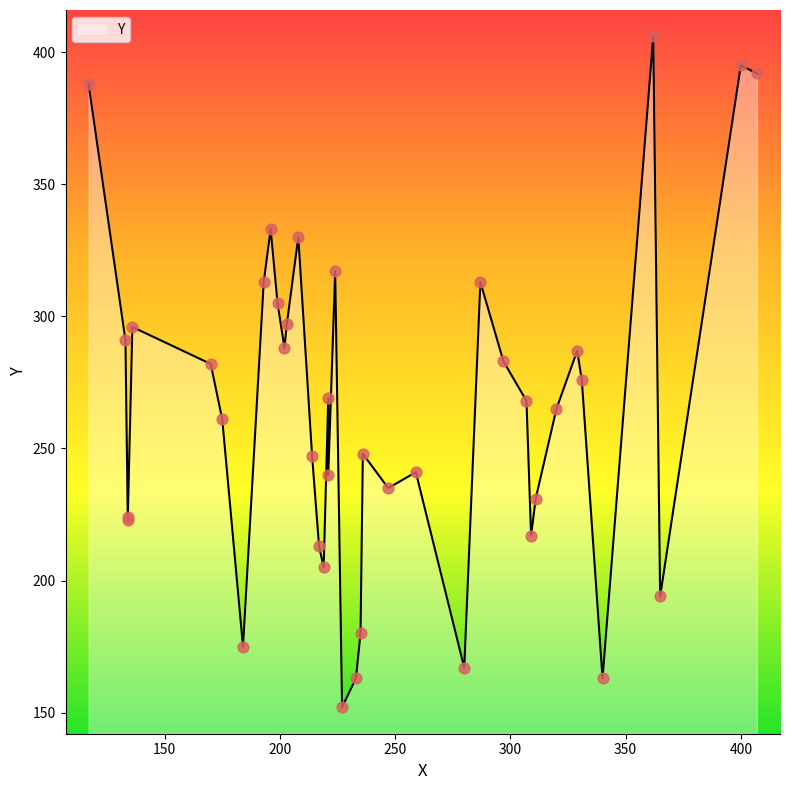

Between 309 and 199, which is larger?

199